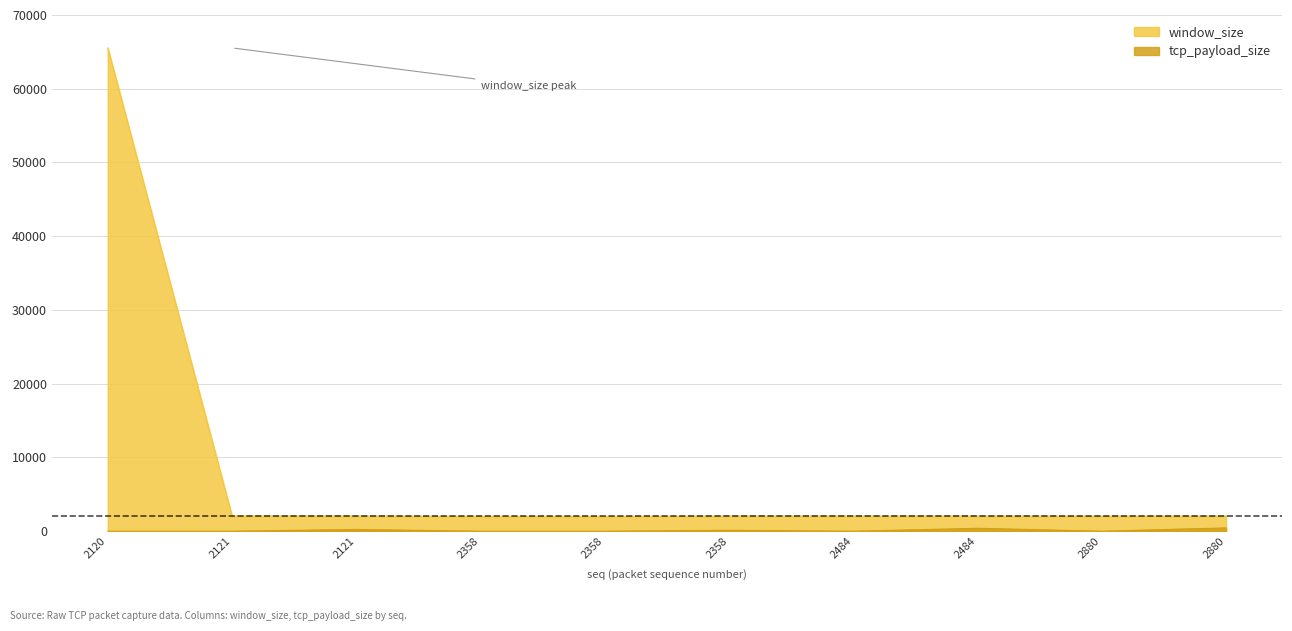

Reading right to left, transcribe all the data shown in this chart.

window_size: 2880=2048	2880=2039	2484=2048	2484=2047	2358=2048	2358=2012	2358=2013	2121=2058	2121=2058	2120=65535
tcp_payload_size: 2880=446	2880=0	2484=396	2484=0	2358=126	2358=0	2358=0	2121=237	2121=0	2120=0